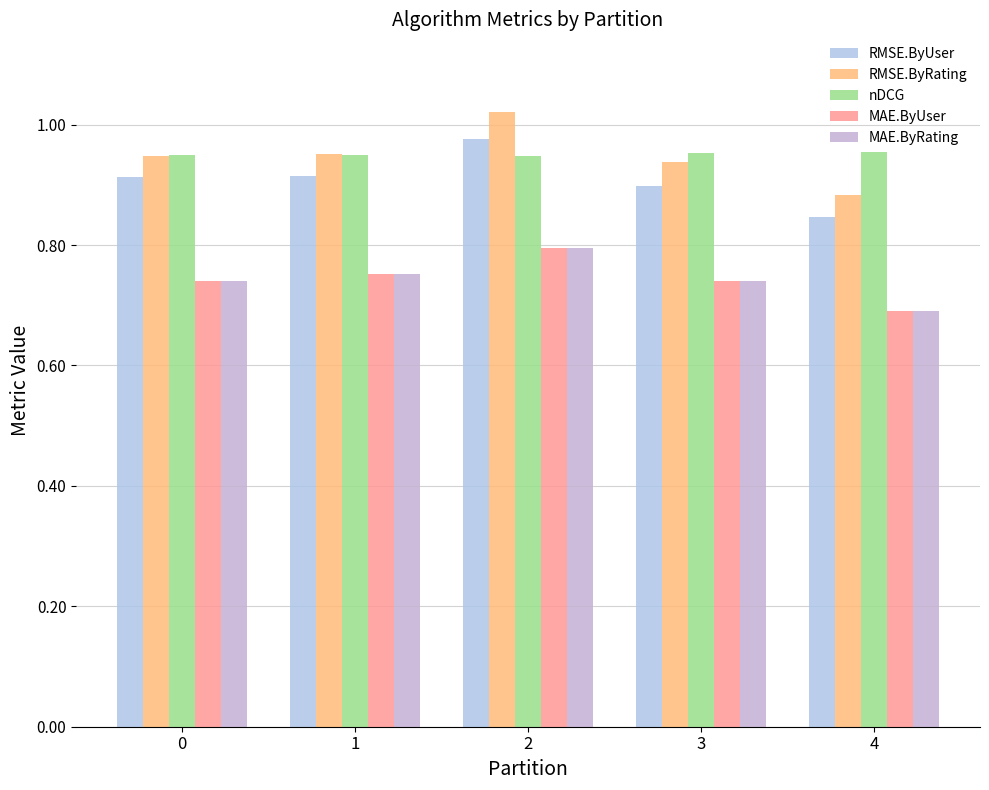

What is the spread (max minus min) of values at 0?

0.2